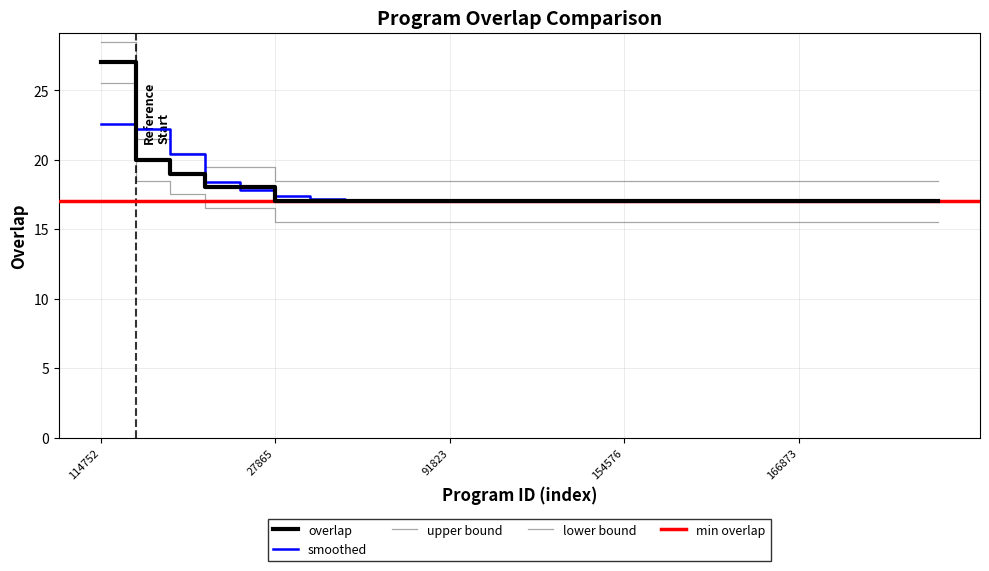

Is it true that the value at 166143 is 4?

False